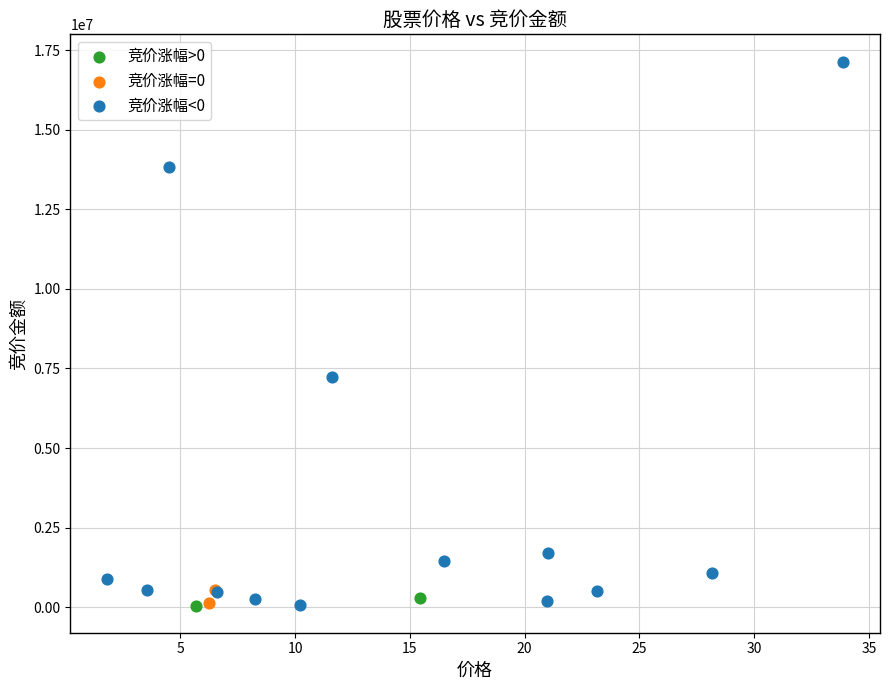

What are all the series names shown in the legend?

竞价涨幅>0, 竞价涨幅=0, 竞价涨幅<0